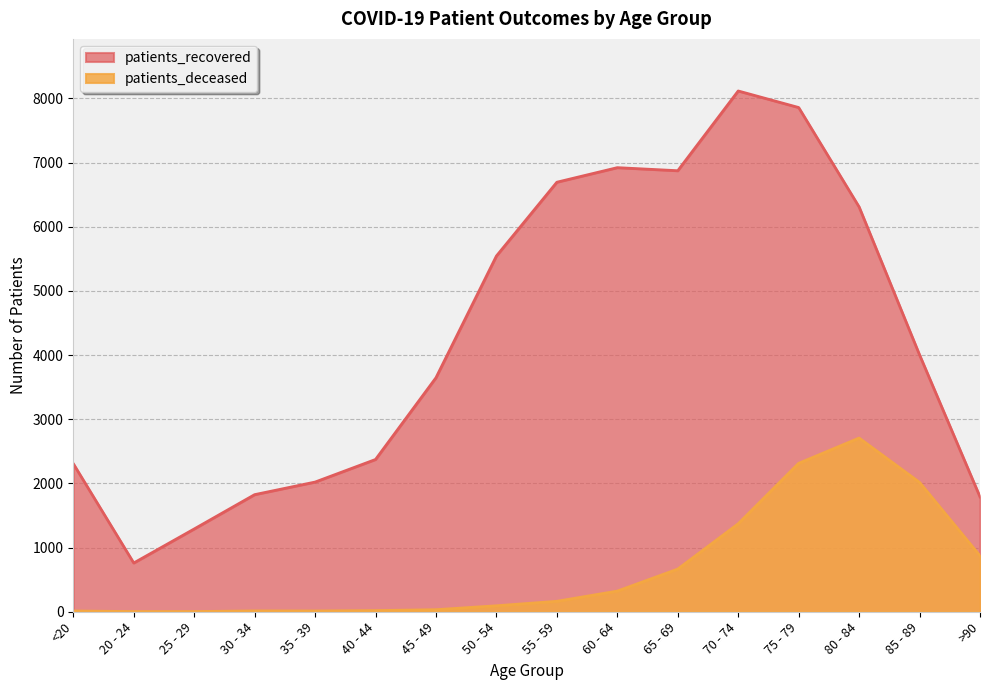

At how many categories does at least one series exceed 2107?

11